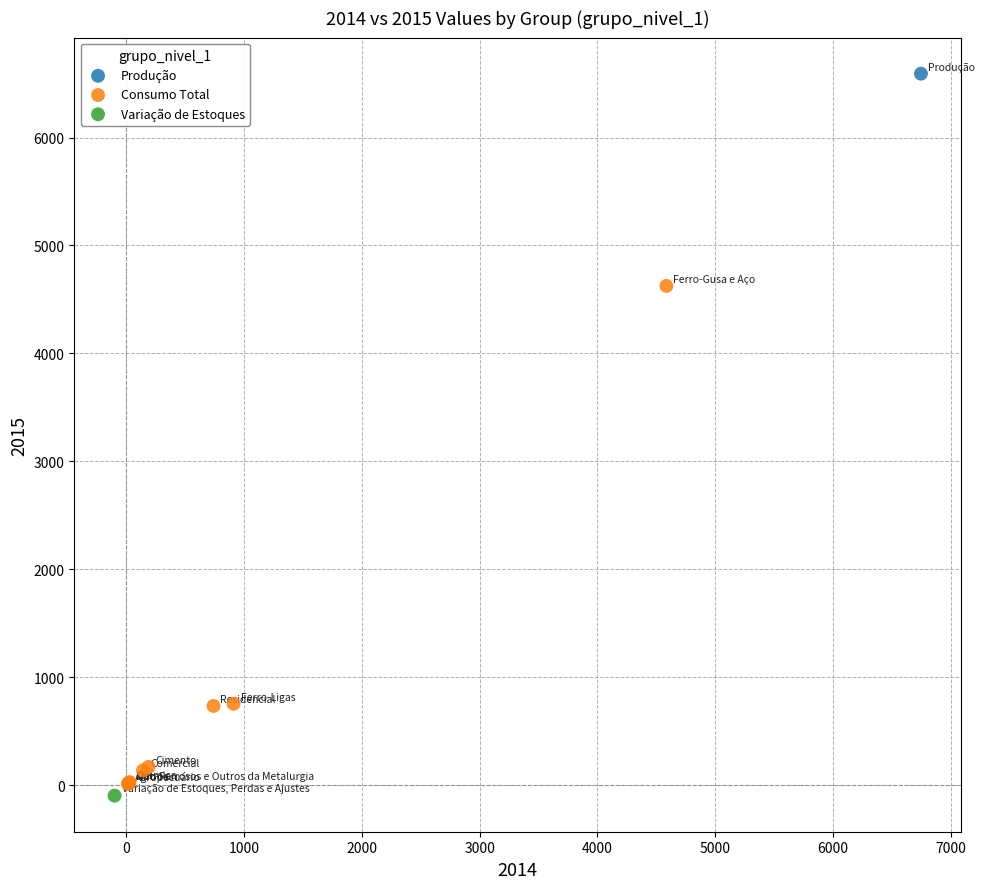

What are all the series names shown in the legend?

Produção, Consumo Total, Variação de Estoques